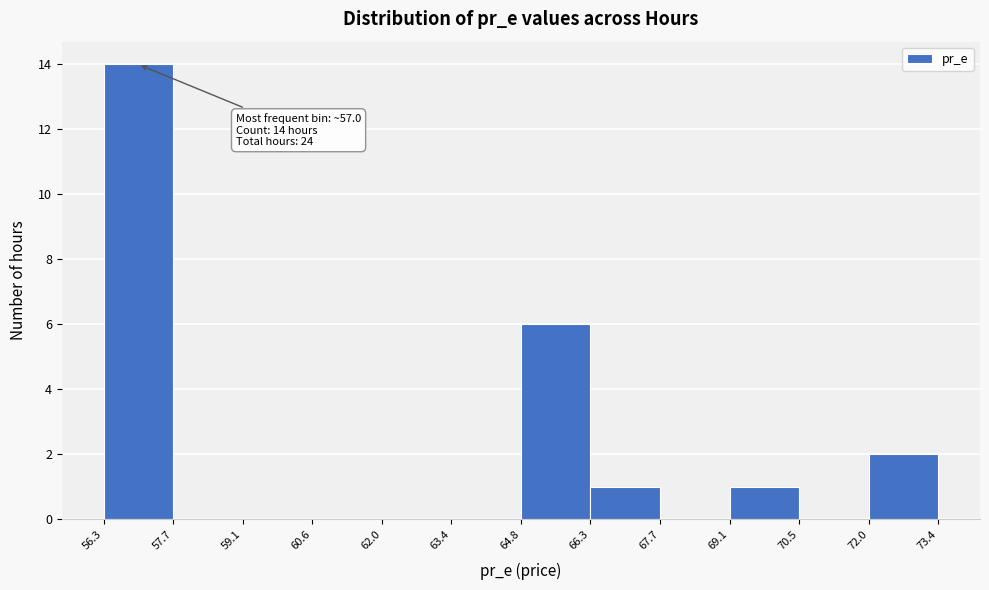

Which range on the x-axis has the tallest bar?

56.3 to 57.7